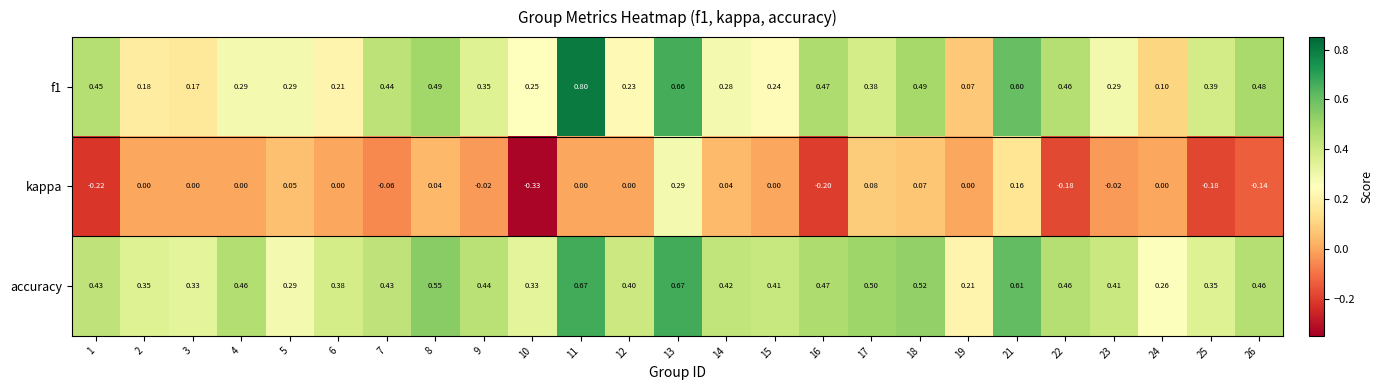

Is the value of kappa at 26 greater than the value of accuracy at 25?

No